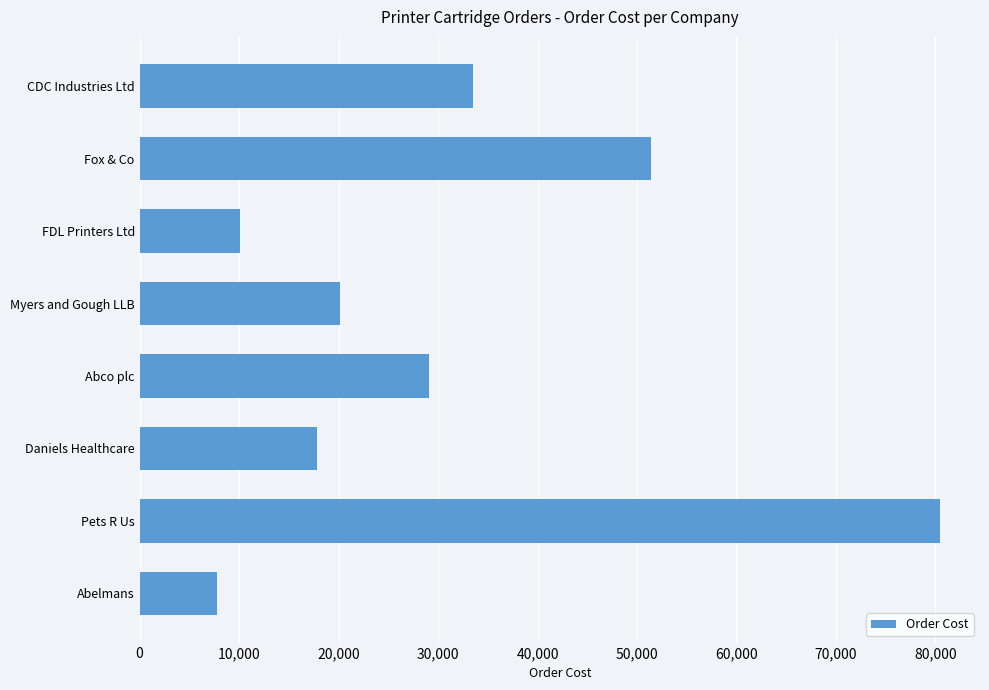

Reading top to bottom, what are all the values shown in this chart?

CDC Industries Ltd=33525.0	Fox & Co=51405.0	FDL Printers Ltd=10057.5	Myers and Gough LLB=20115.0	Abco plc=29055.0	Daniels Healthcare=17880.0	Pets R Us=80460.0	Abelmans=7822.5